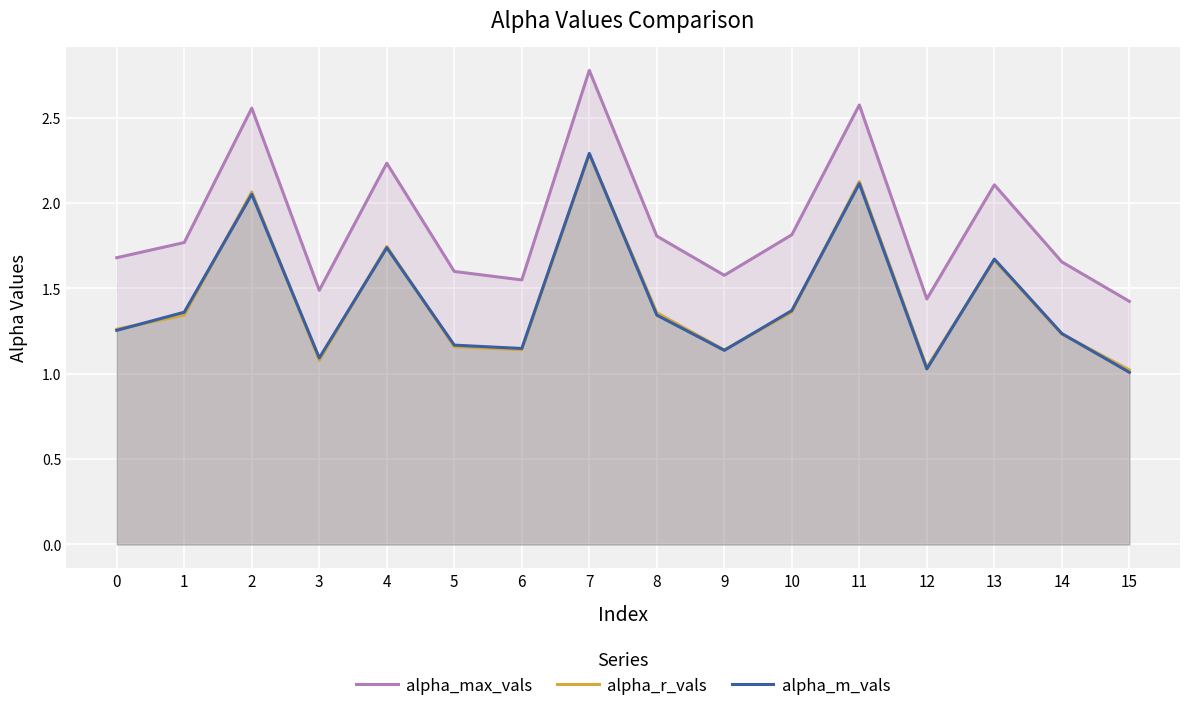

Does the chart display data point markers on the line(s)?

No